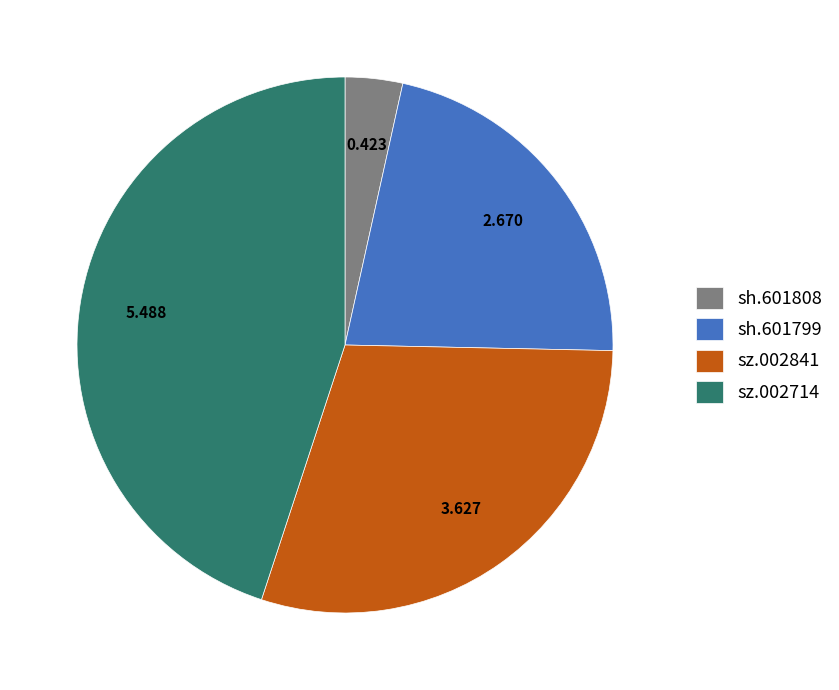

Count the number of slices in the pie.

4